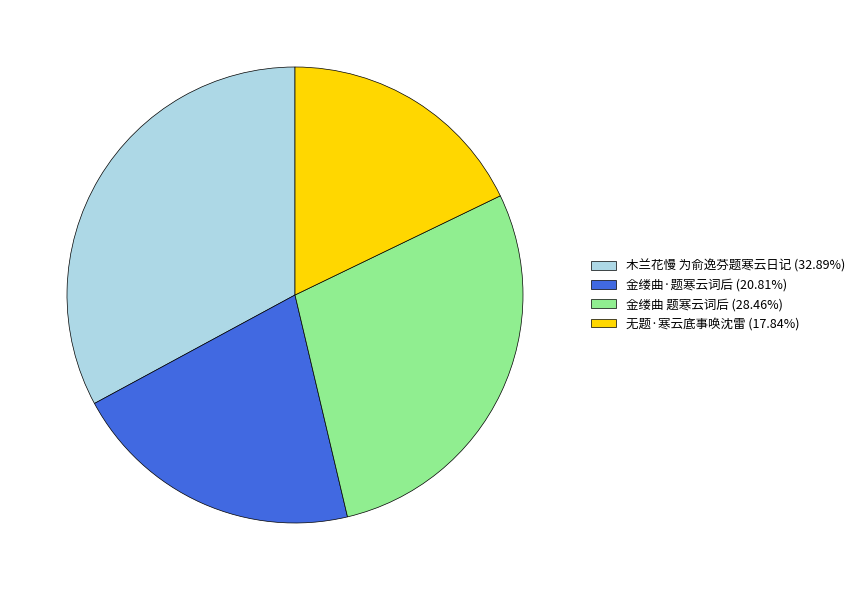

True or false: 木兰花慢 为俞逸芬题寒云日记 accounts for 33% of the total.

True